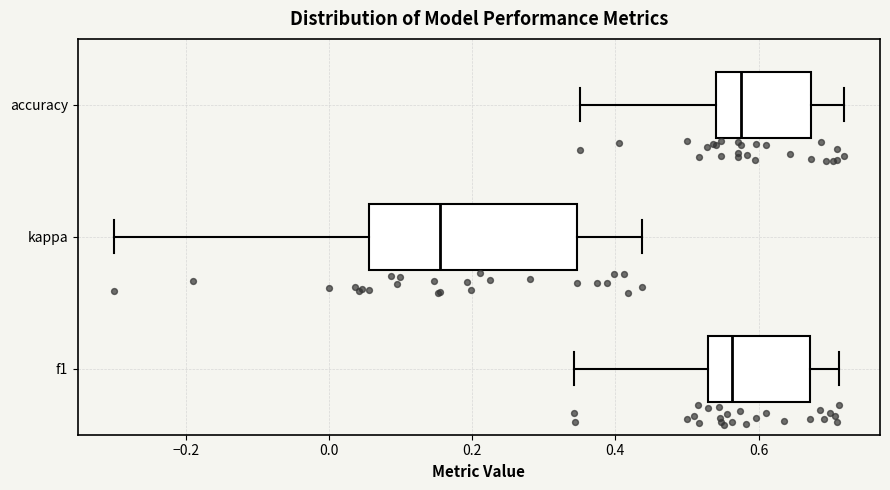

Where is the left edge of the box for f1 on the x-axis? The values are not printed on the chart, so give them approximately, as read against the axis.

0.52